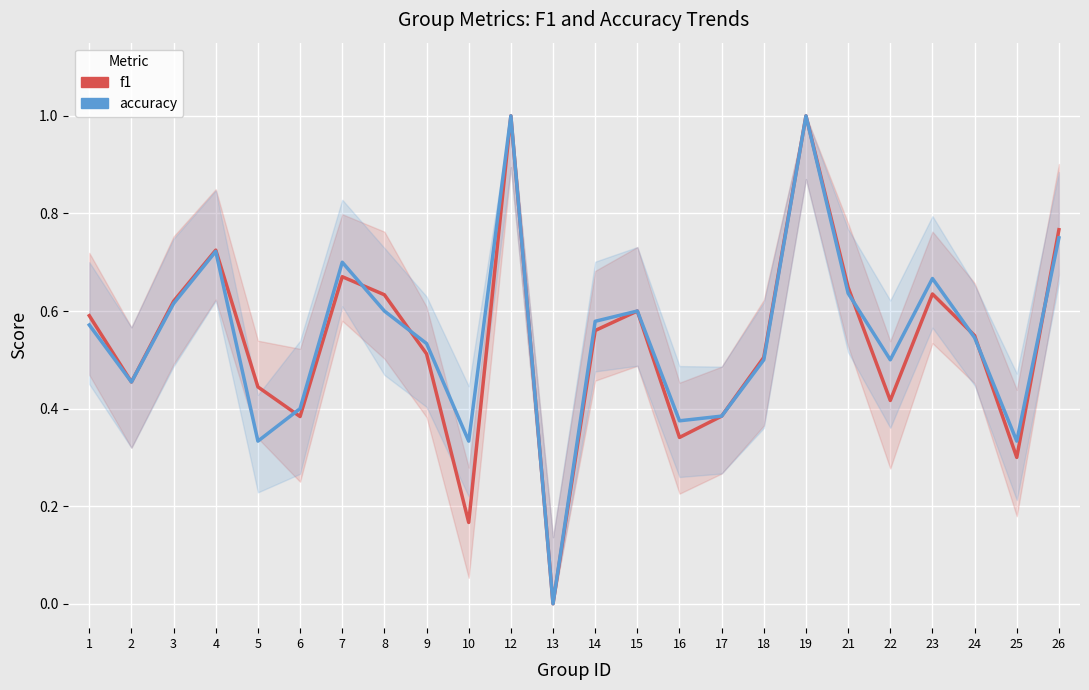

Reading left to right, what are all the values shown in this chart?

f1: 1=0.6	2=0.5	3=0.6	4=0.7	5=0.4	6=0.4	7=0.7	8=0.6	9=0.5	10=0.2	12=1.0	13=0.0	14=0.6	15=0.6	16=0.3	17=0.4	18=0.5	19=1.0	21=0.6	22=0.4	23=0.6	24=0.5	25=0.3	26=0.8
accuracy: 1=0.6	2=0.5	3=0.6	4=0.7	5=0.3	6=0.4	7=0.7	8=0.6	9=0.5	10=0.3	12=1.0	13=0.0	14=0.6	15=0.6	16=0.4	17=0.4	18=0.5	19=1.0	21=0.6	22=0.5	23=0.7	24=0.5	25=0.3	26=0.8